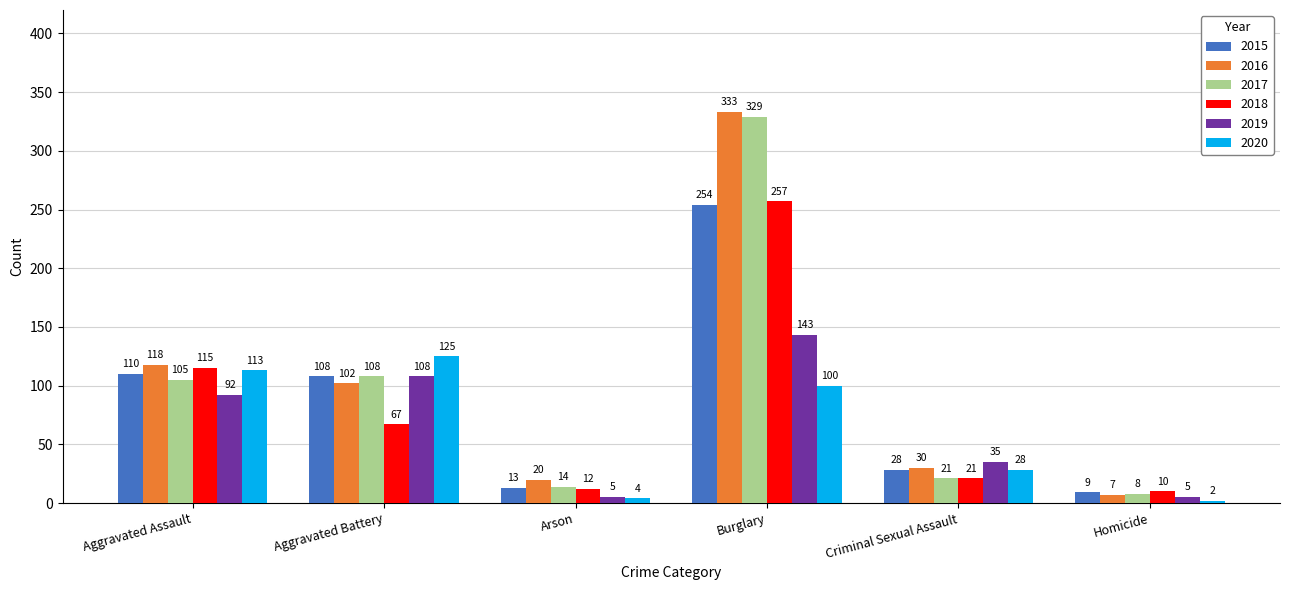

Which series has the largest range (max minus min)?

2016